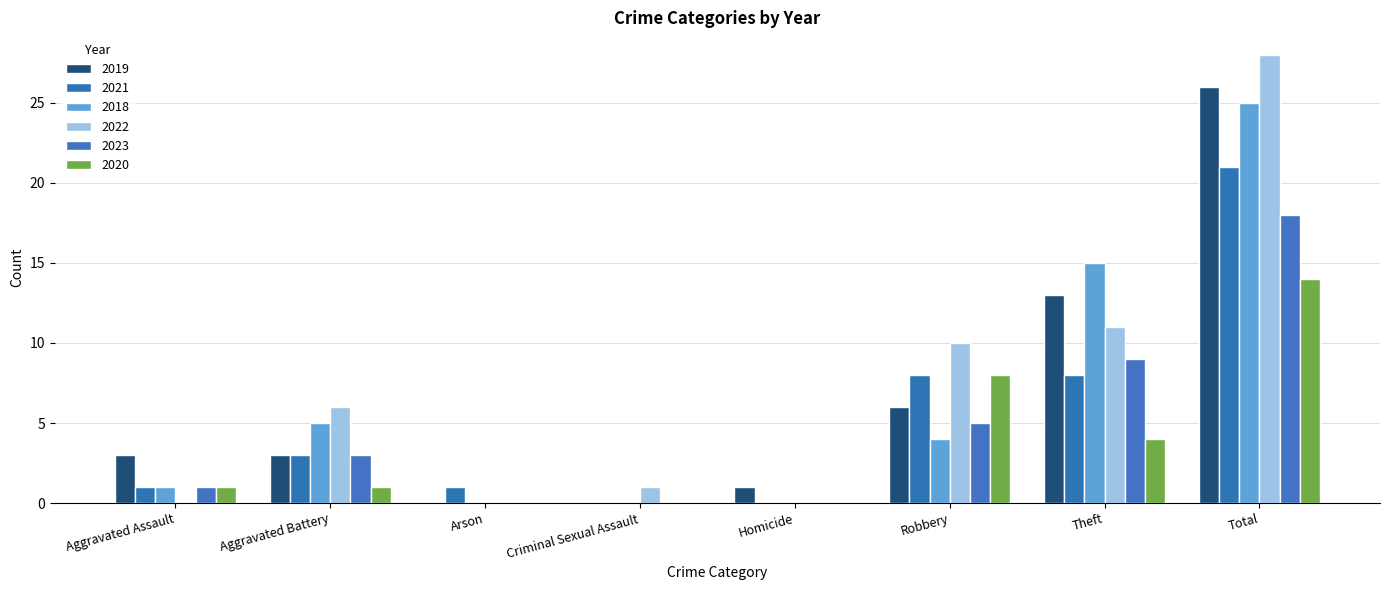

Reading left to right, what are all the values shown in this chart?

2019: Aggravated Assault=3	Aggravated Battery=3	Arson=0	Criminal Sexual Assault=0	Homicide=1	Robbery=6	Theft=13	Total=26
2021: Aggravated Assault=1	Aggravated Battery=3	Arson=1	Criminal Sexual Assault=0	Homicide=0	Robbery=8	Theft=8	Total=21
2018: Aggravated Assault=1	Aggravated Battery=5	Arson=0	Criminal Sexual Assault=0	Homicide=0	Robbery=4	Theft=15	Total=25
2022: Aggravated Assault=0	Aggravated Battery=6	Arson=0	Criminal Sexual Assault=1	Homicide=0	Robbery=10	Theft=11	Total=28
2023: Aggravated Assault=1	Aggravated Battery=3	Arson=0	Criminal Sexual Assault=0	Homicide=0	Robbery=5	Theft=9	Total=18
2020: Aggravated Assault=1	Aggravated Battery=1	Arson=0	Criminal Sexual Assault=0	Homicide=0	Robbery=8	Theft=4	Total=14